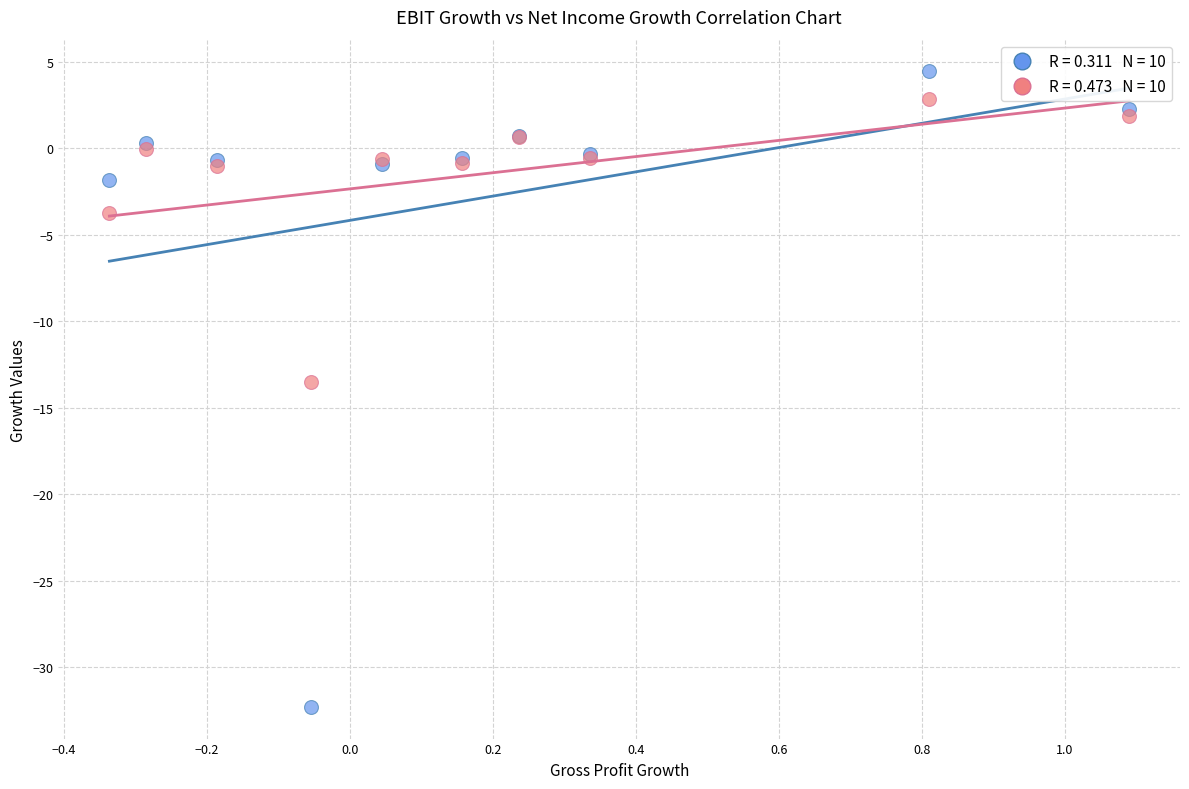

Across all series, what Y value is closest to -13?

-13.5